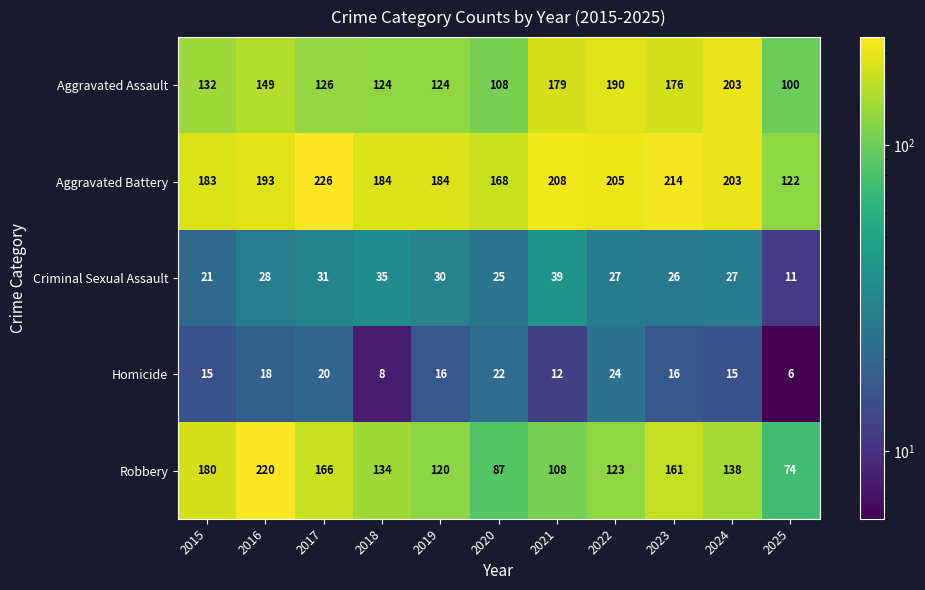

At which category is the sum across all series the highest?

2016